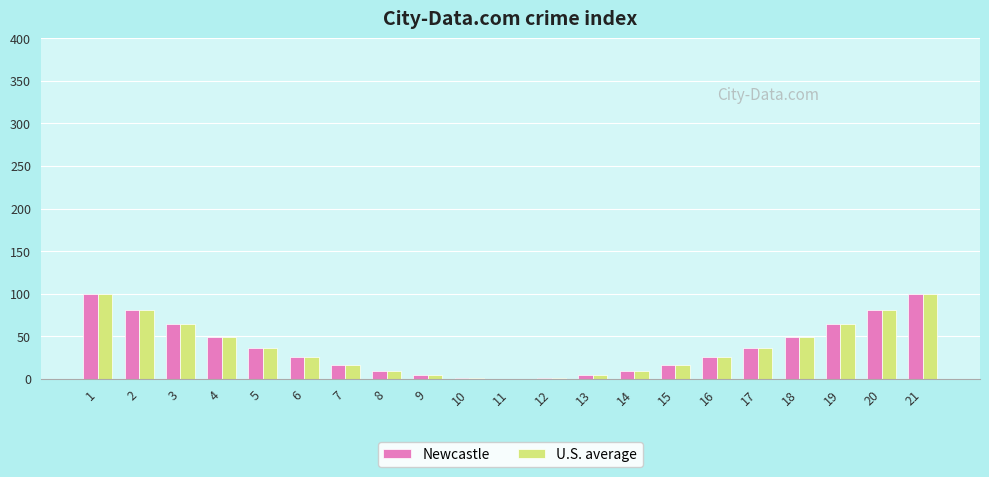

The value of Newcastle at 8 is 9. True or false?

True